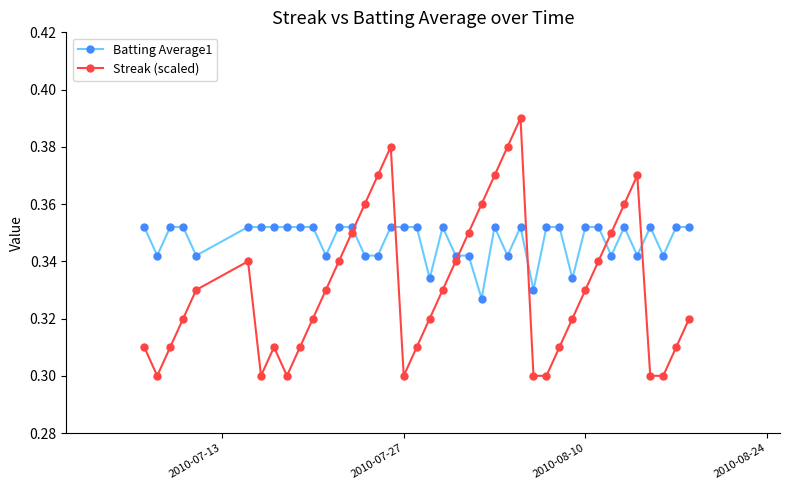

Which series has the largest range (max minus min)?

Streak (scaled)